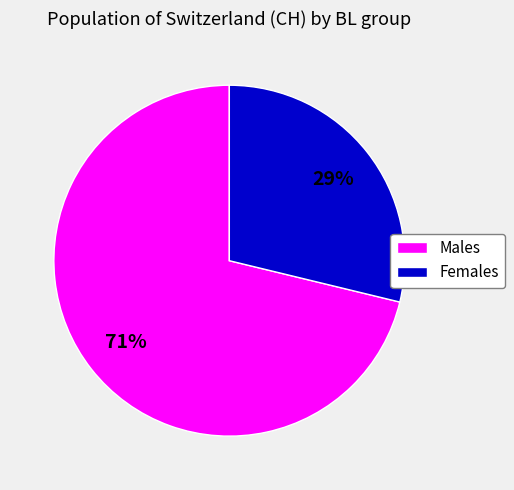

Rank the categories by value from highest to lowest.

Males, Females